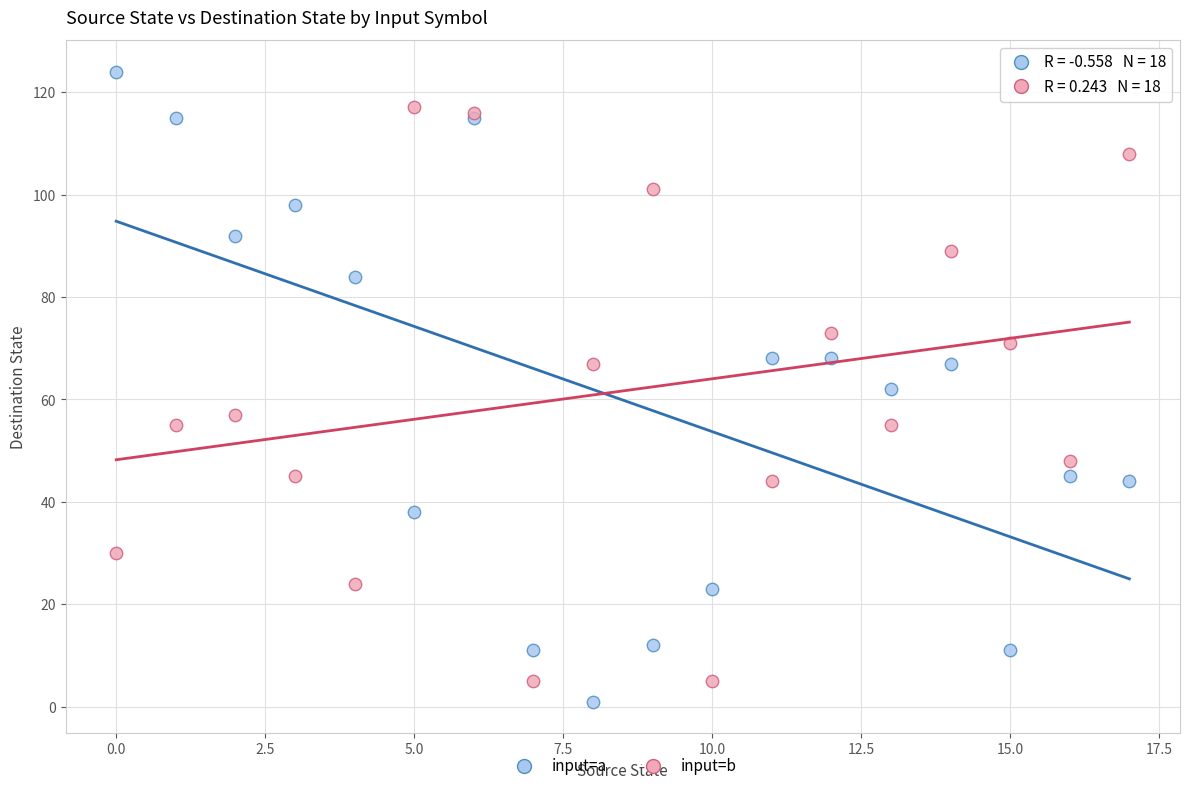

Which series reaches the maximum Y coordinate?

input=a